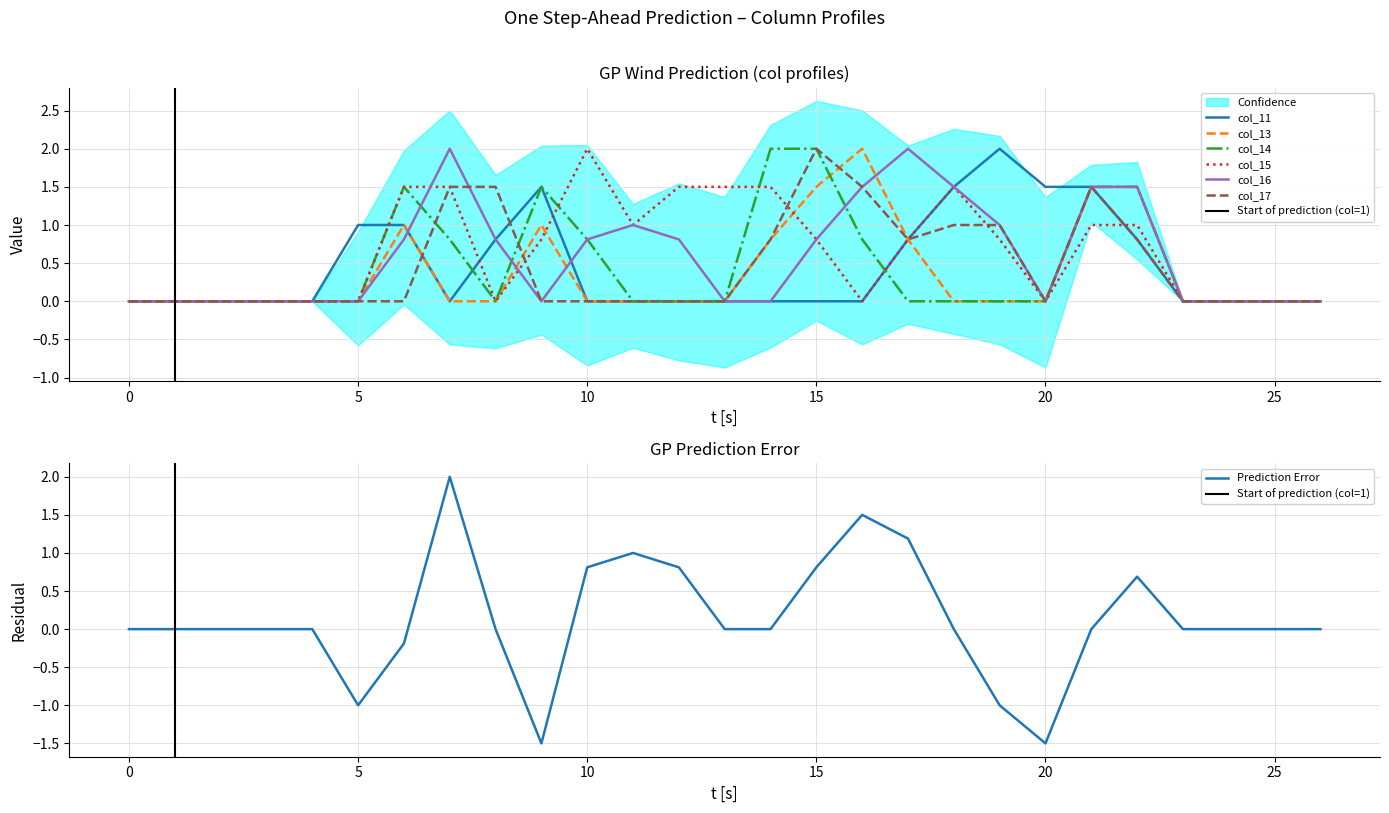

Which series has the largest total across all categories?

col_15